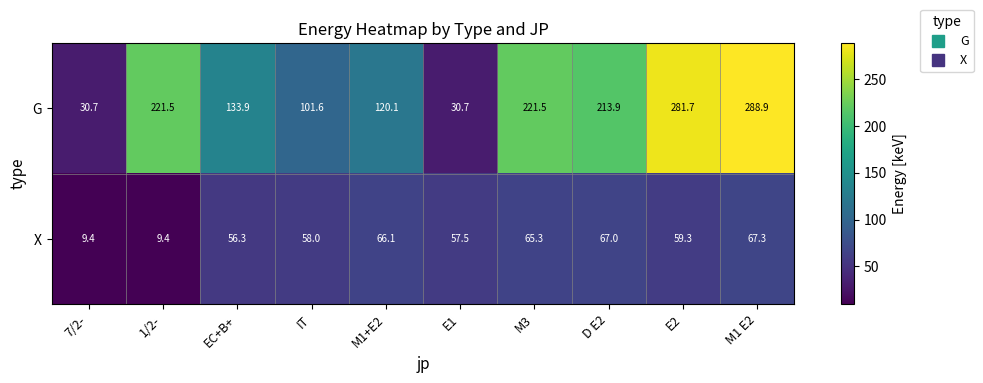

List the series in order of their overall mean, highest first.

G, X